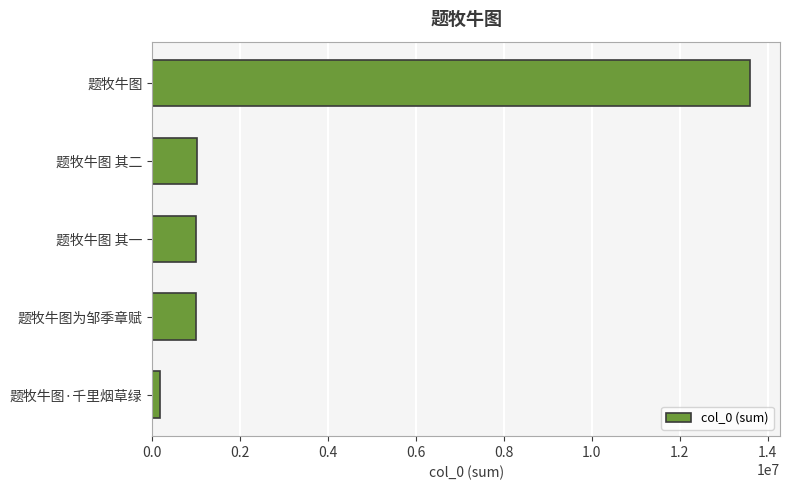

What is the difference between the maximum and second lowest values?

12612704